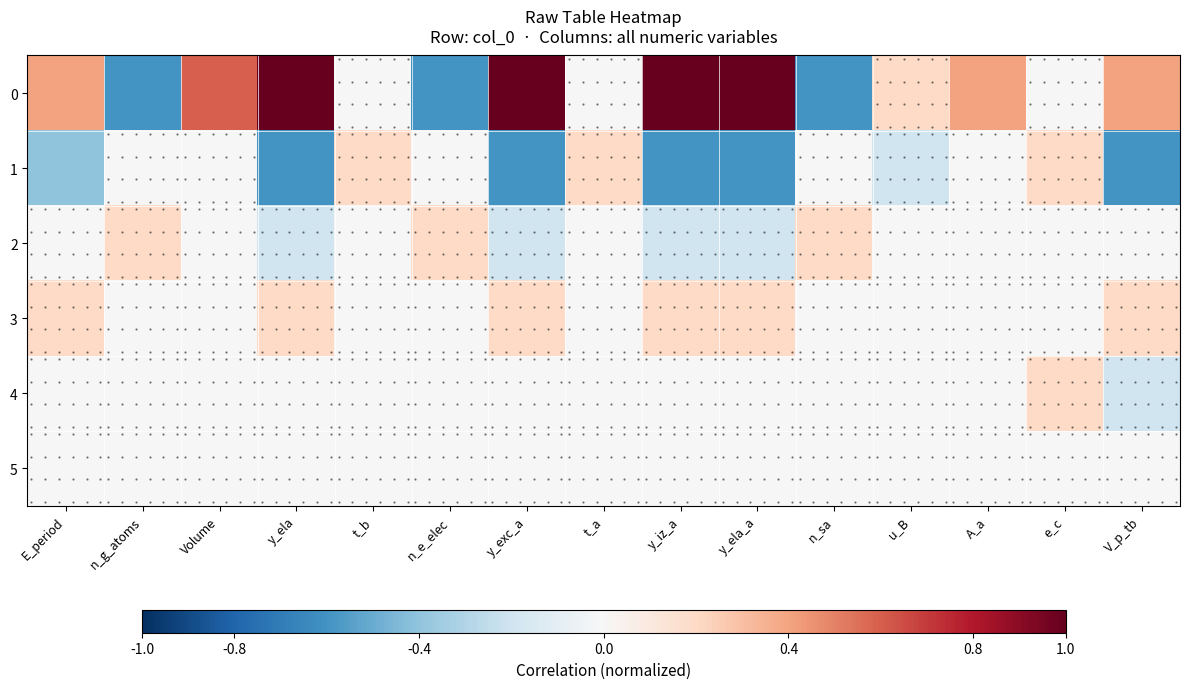

What is the sum of all 2 values?

-0.2